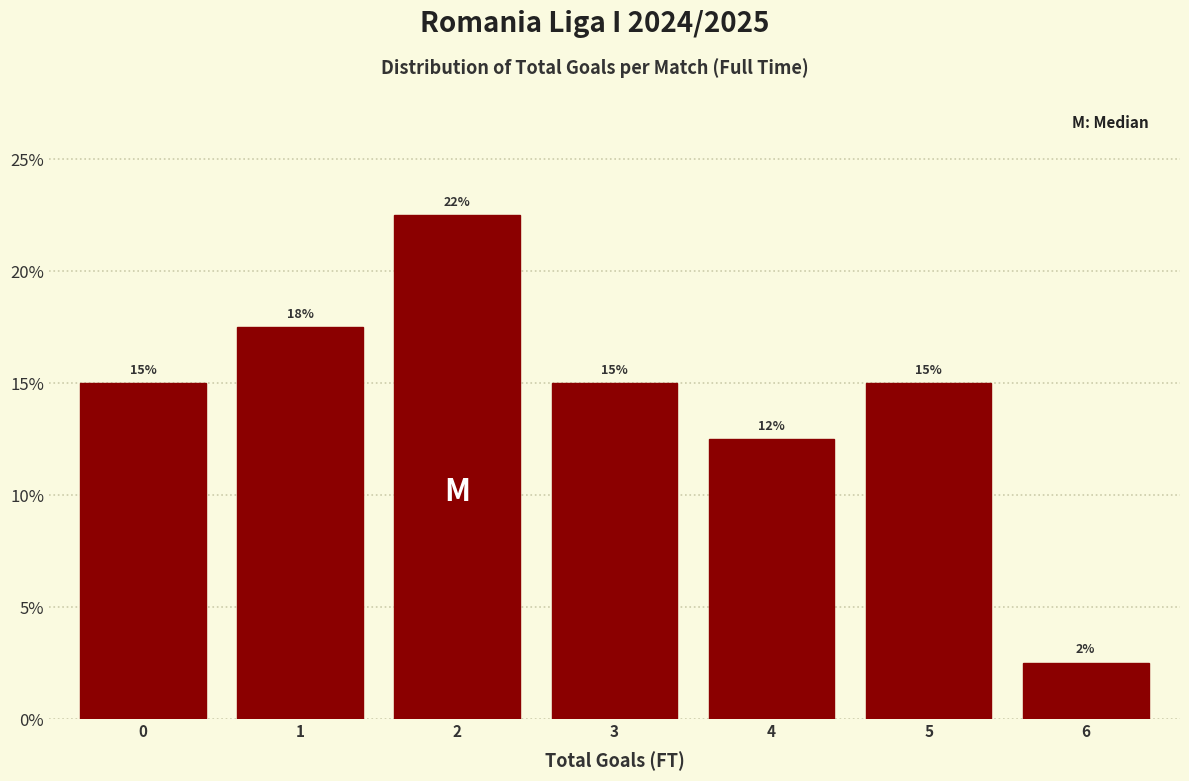

How many bars are there in total?

7